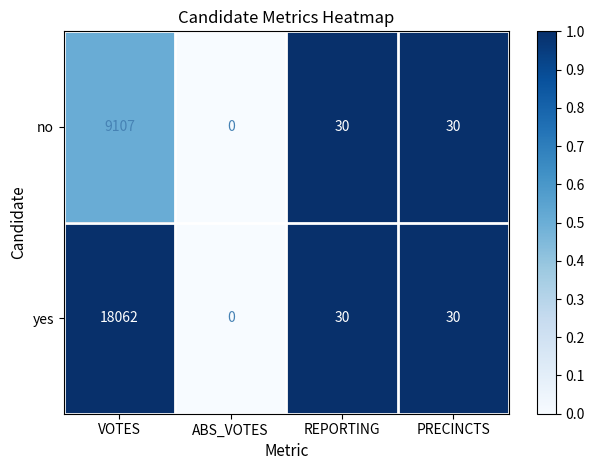

List the series in order of their overall mean, highest first.

yes, no